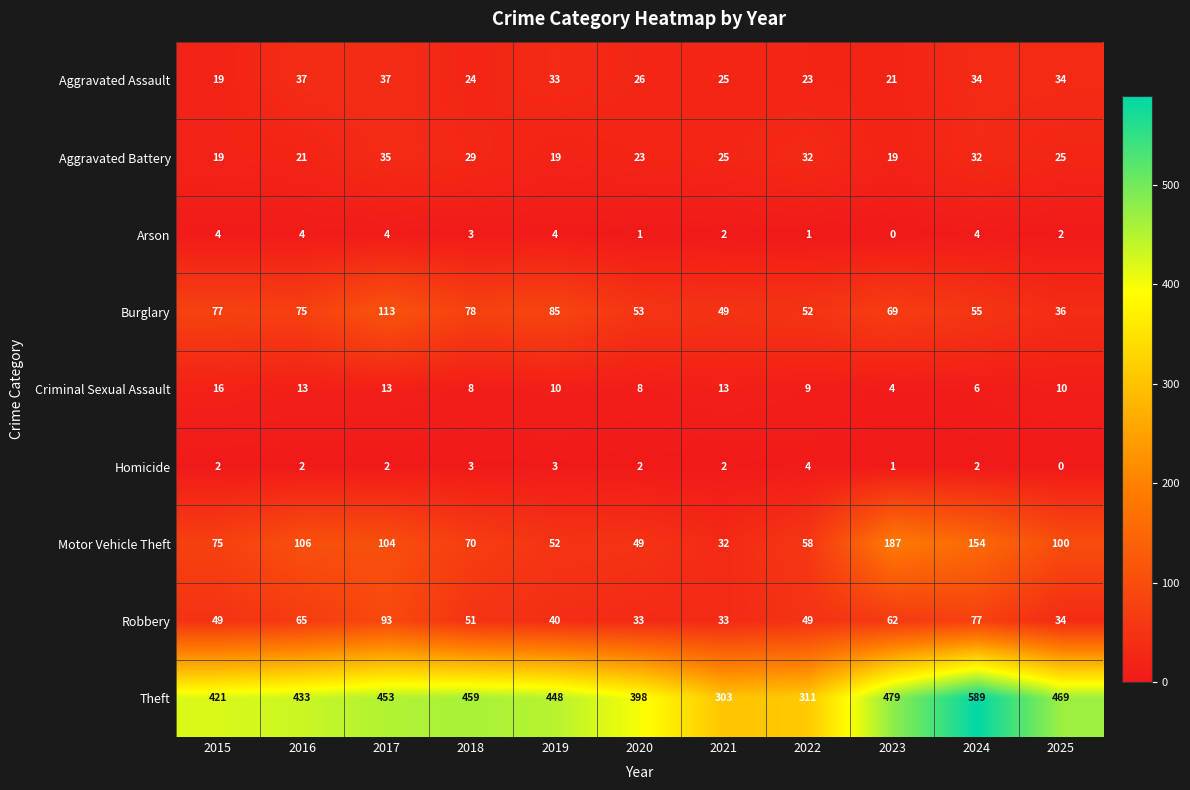

At how many categories does at least one series exceed 404?

8